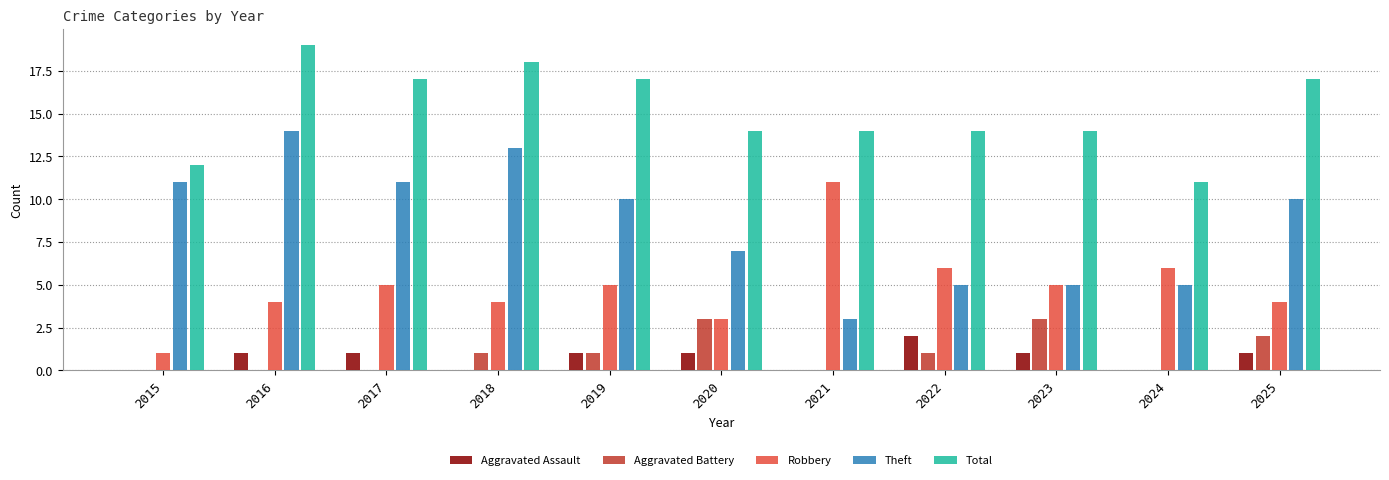

What is the greatest value displayed?

19